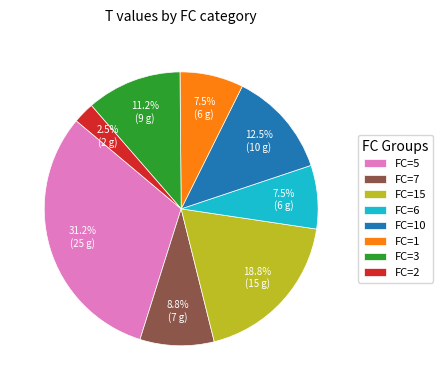

To the nearest percent, what is the difference between the largest and smallest slice percentages?

29%